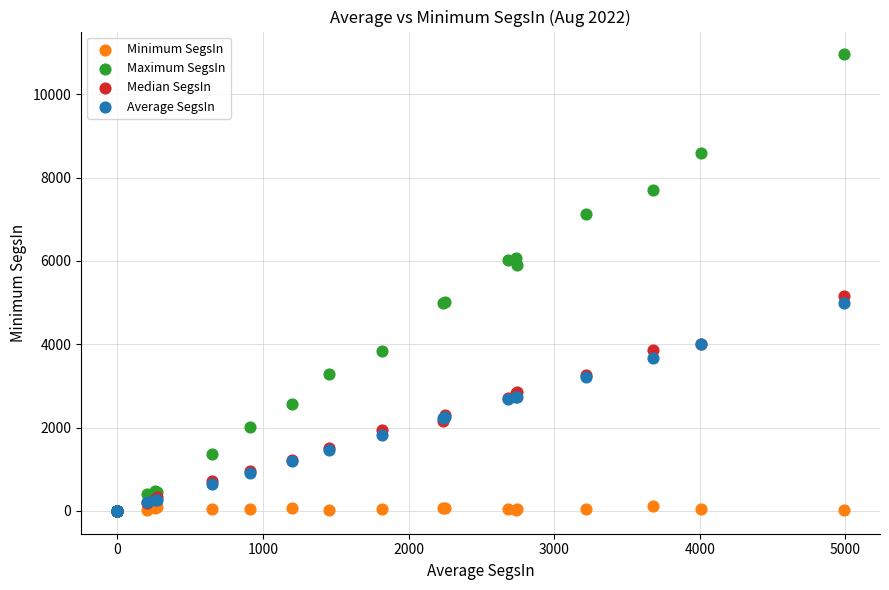

What are all the series names shown in the legend?

Minimum SegsIn, Maximum SegsIn, Median SegsIn, Average SegsIn